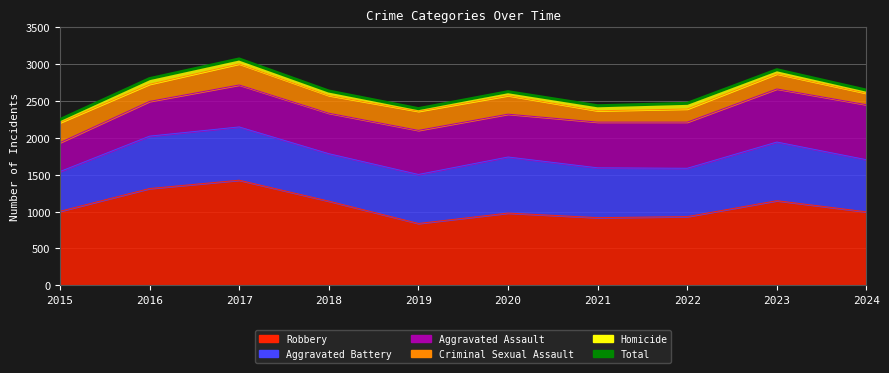

What is the smallest value displayed?

2248